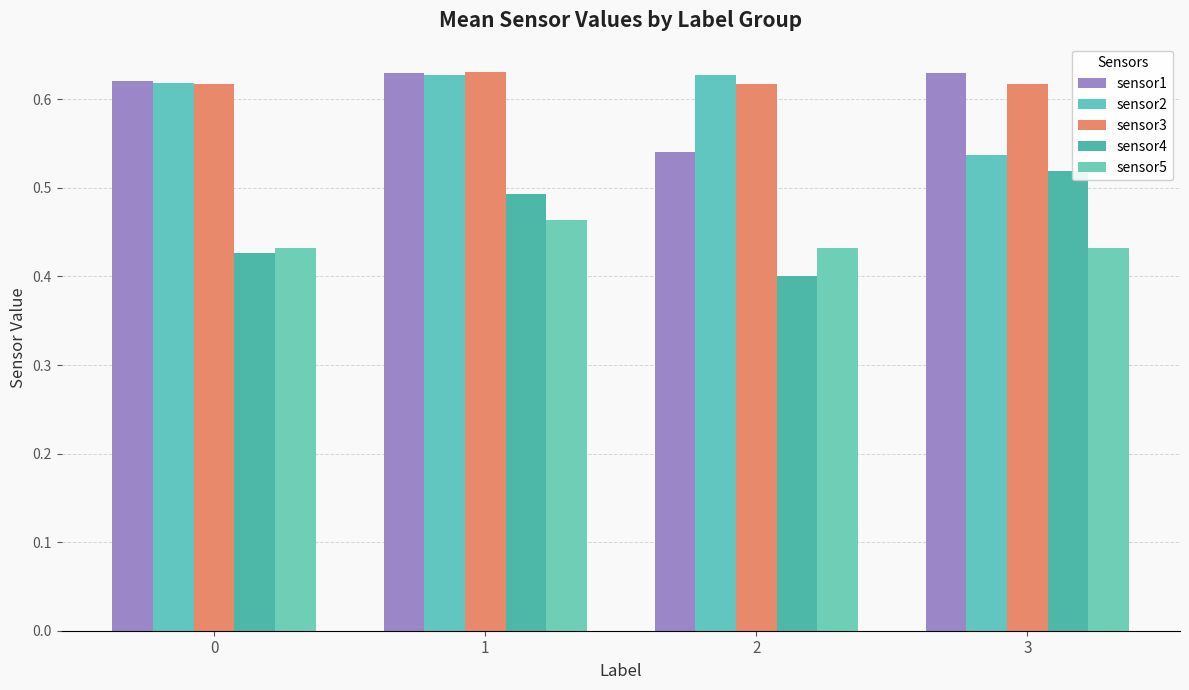

What is the difference between the maximum and minimum values in the sensor2 series?

0.1